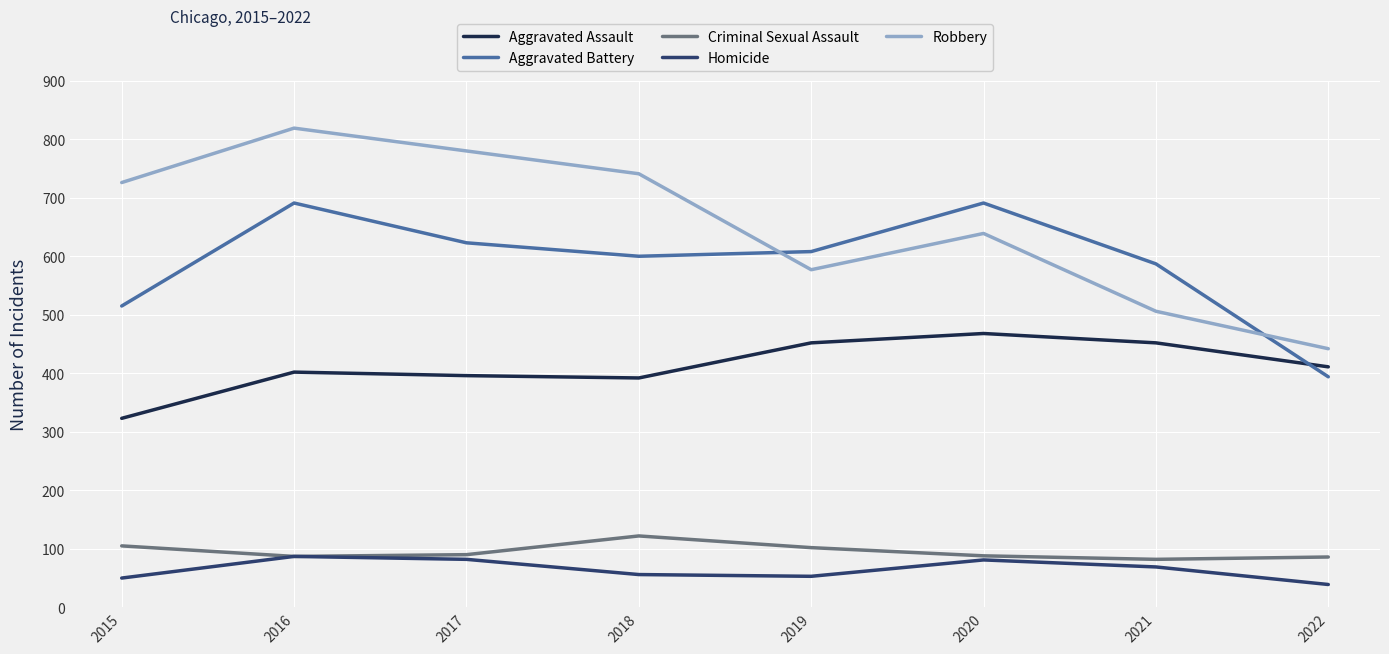

At how many categories does at least one series exceed 721?

4